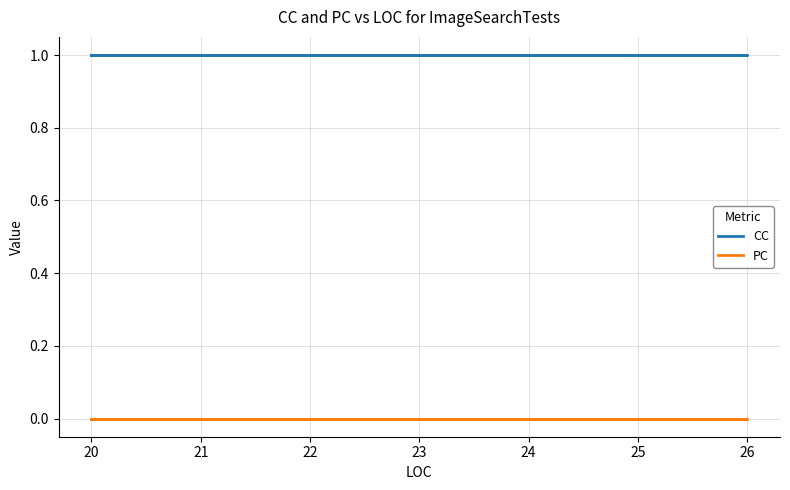

The CC series shows 1 at 20. True or false?

True